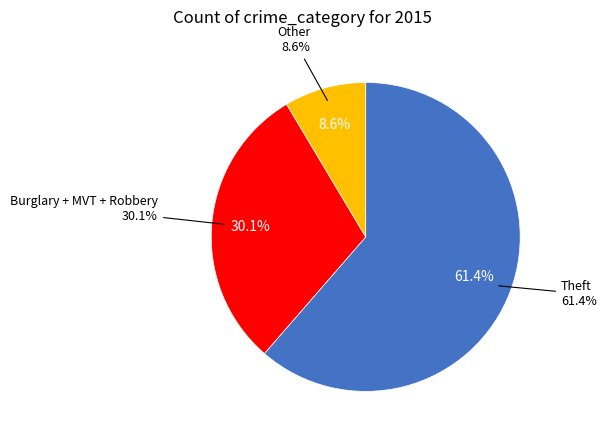

True or false: Aggravated Assault accounts for 15% of the total.

False